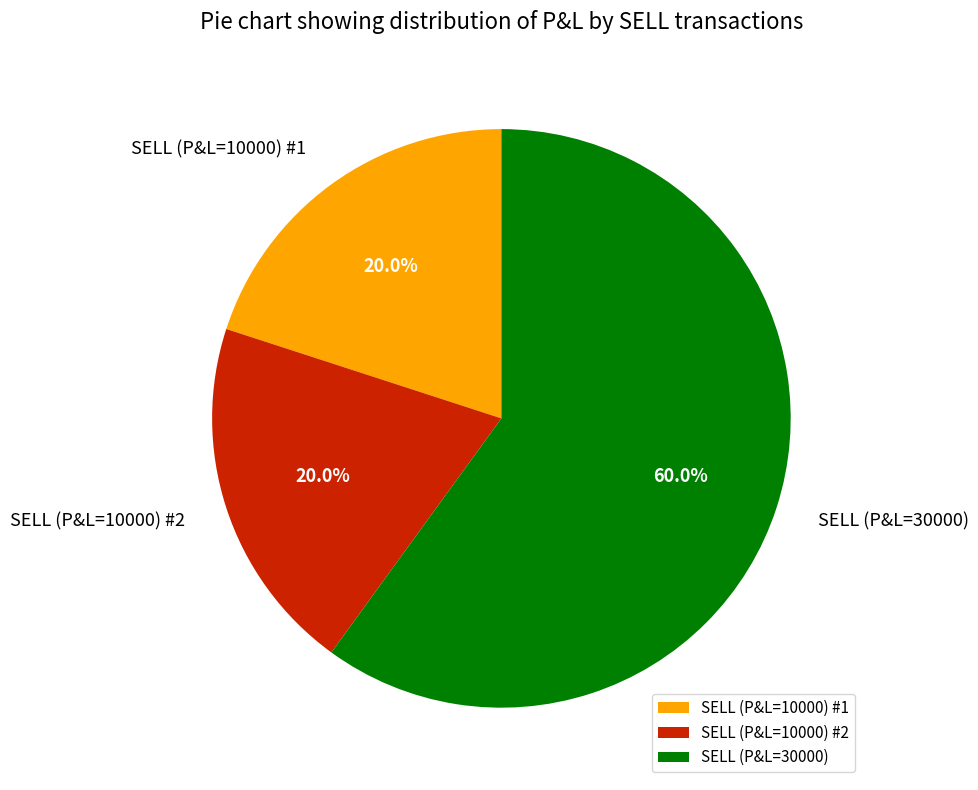

Which category has the biggest portion of the pie?

SELL (P&L=30000)